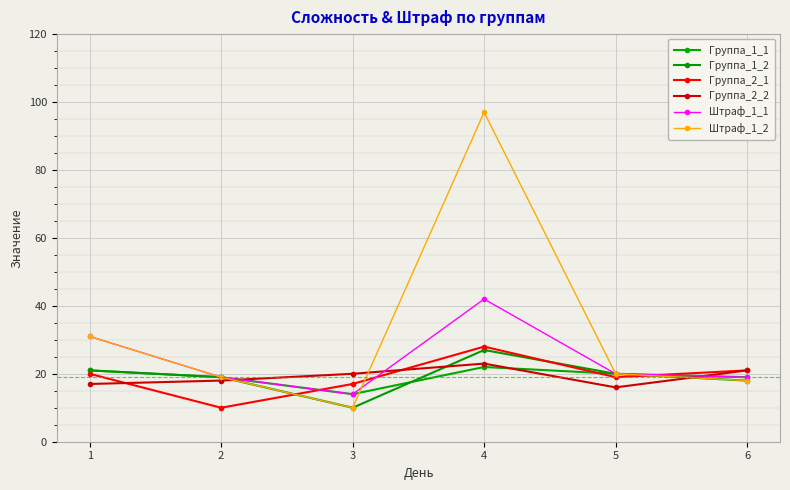

What is the approximate value of Группа_2_2 at 5?

16